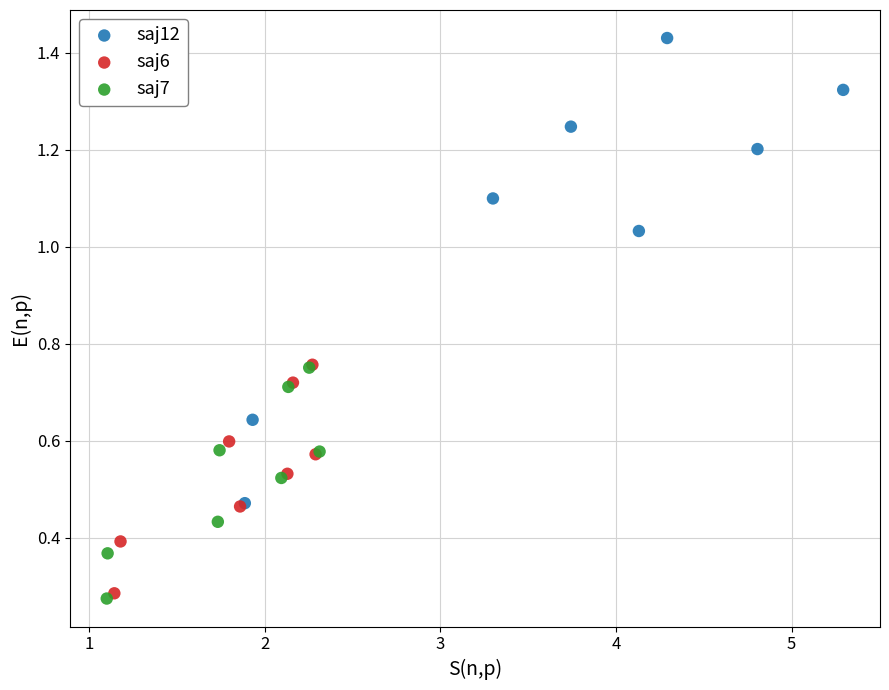

Which series has the largest Y range (max minus min)?

saj12